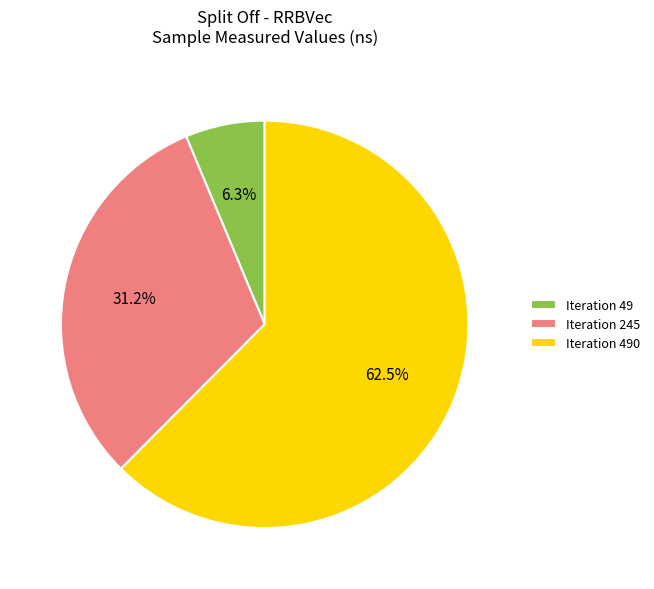

Which category has the smallest portion of the pie?

Iteration 49